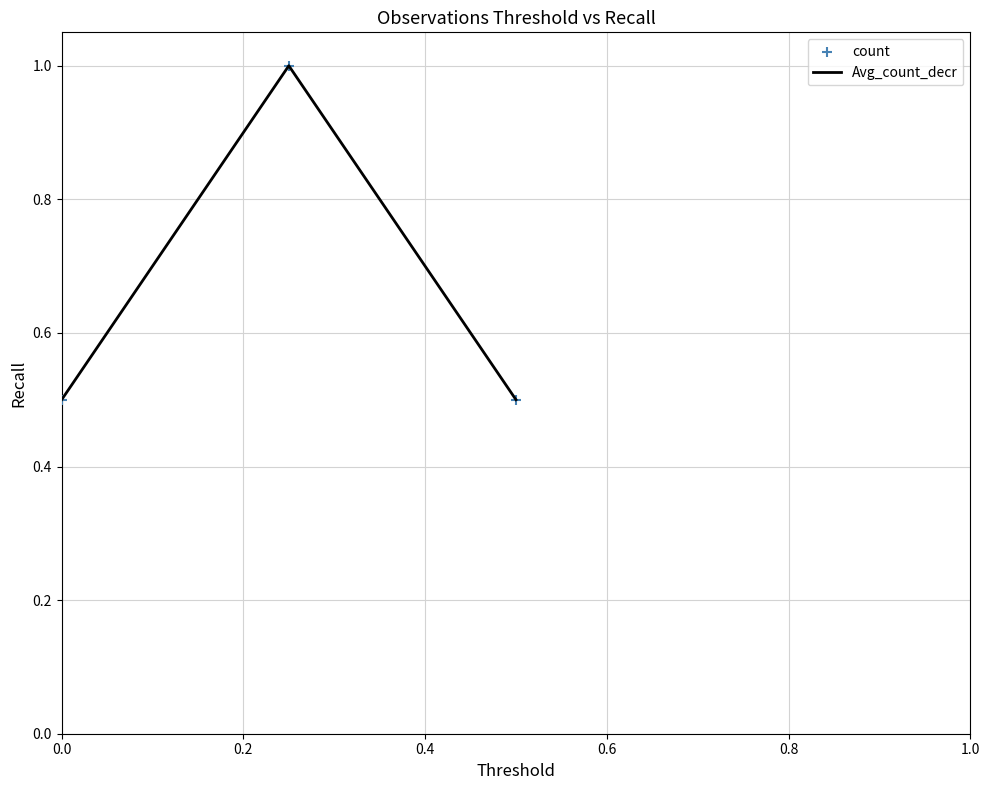

What is the sum of all values?

2.0